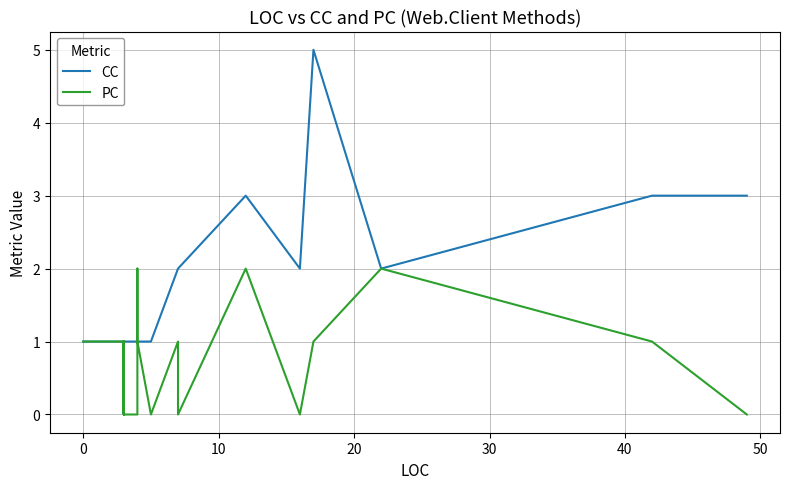

What are all the series names shown in the legend?

CC, PC